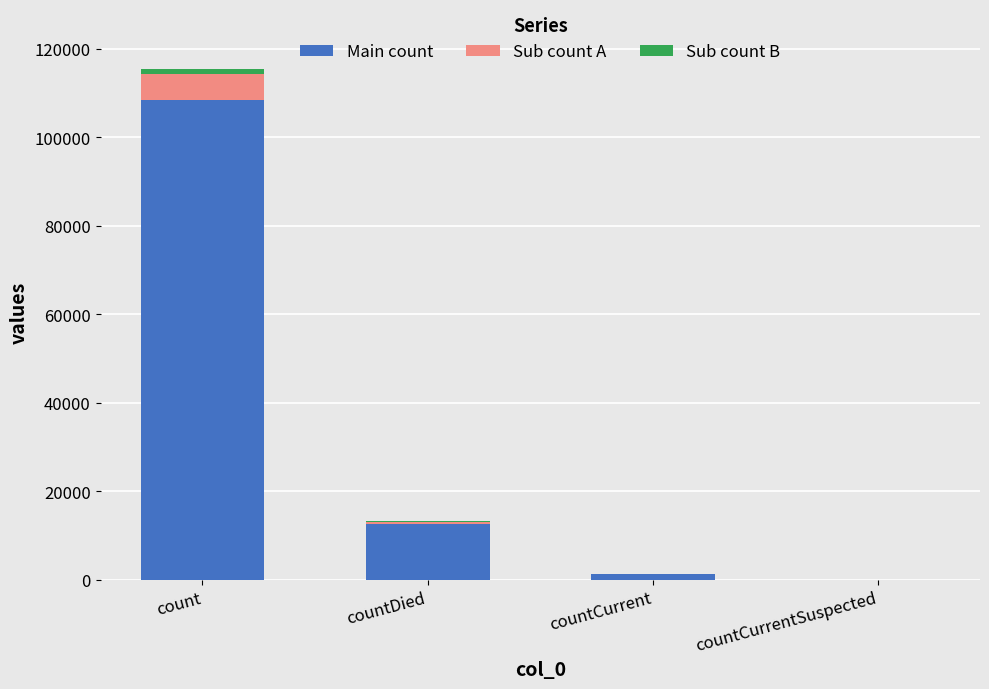

The value of Main count at countCurrentSuspected is 64378. True or false?

False